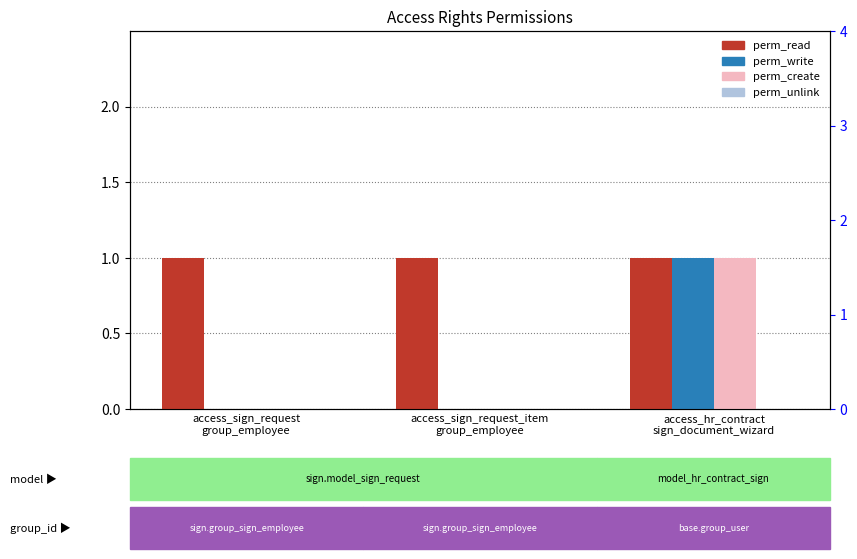

How many bars are there in each group?

4